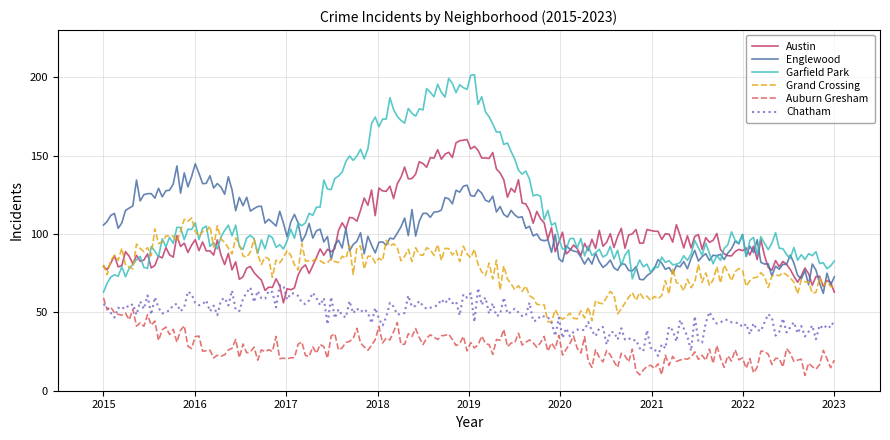

Which series has the widest spread of values?

Garfield Park